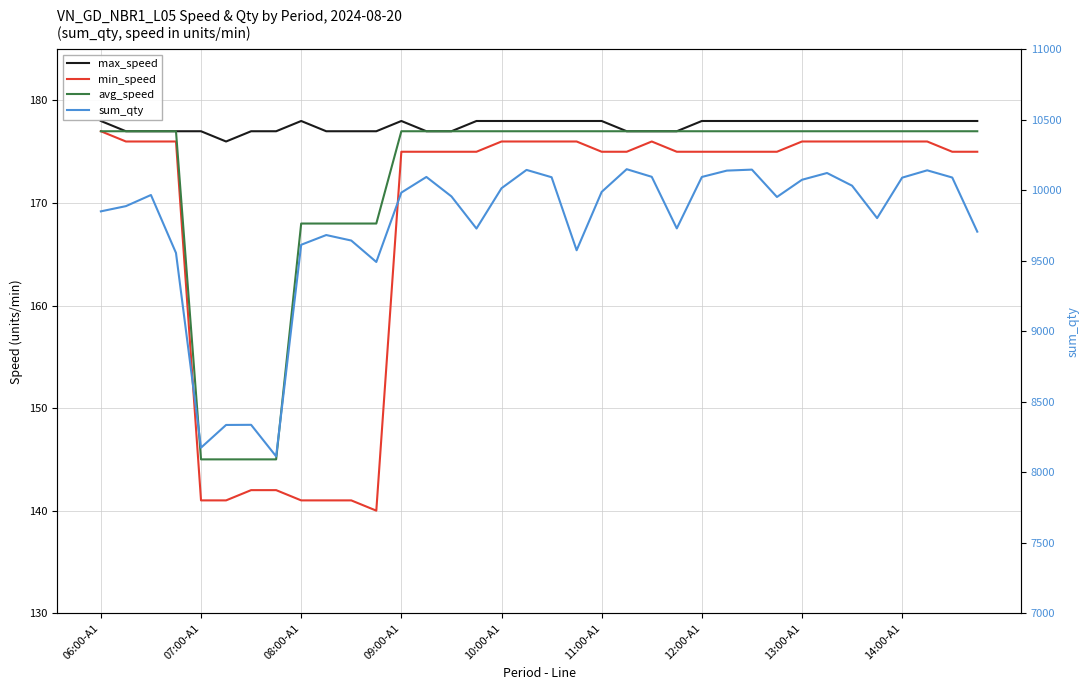

What is the difference between the maximum and second lowest values in the max_speed series?

1